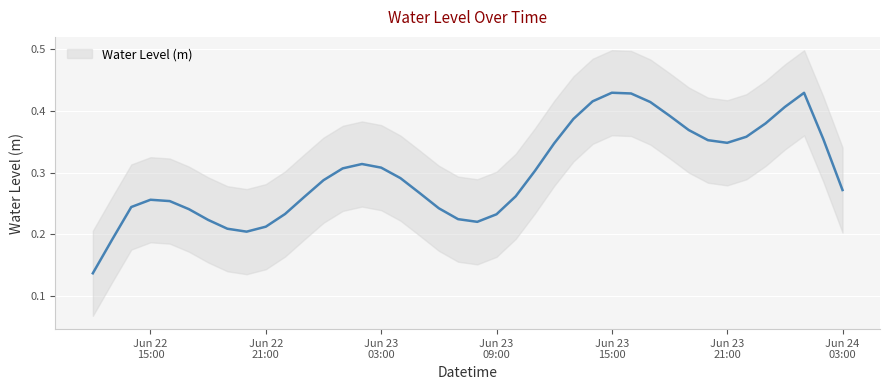

The chart shows a value of 0.8 at 2024-06-24 02:00:00. True or false?

False